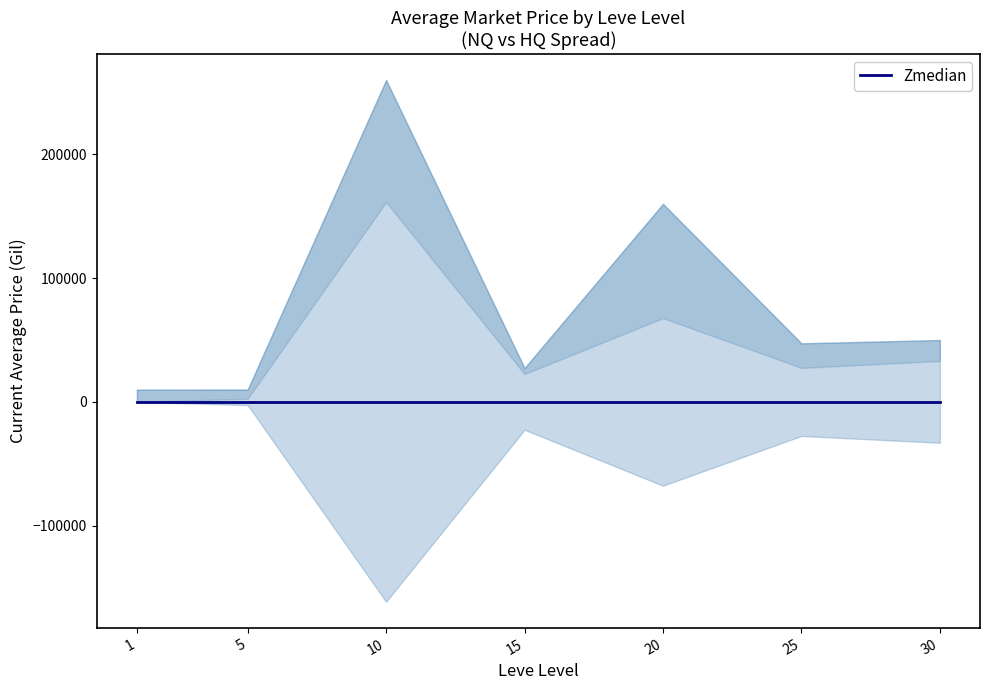

The currentAveragePriceHQ series shows 90582.1 at 1. True or false?

False